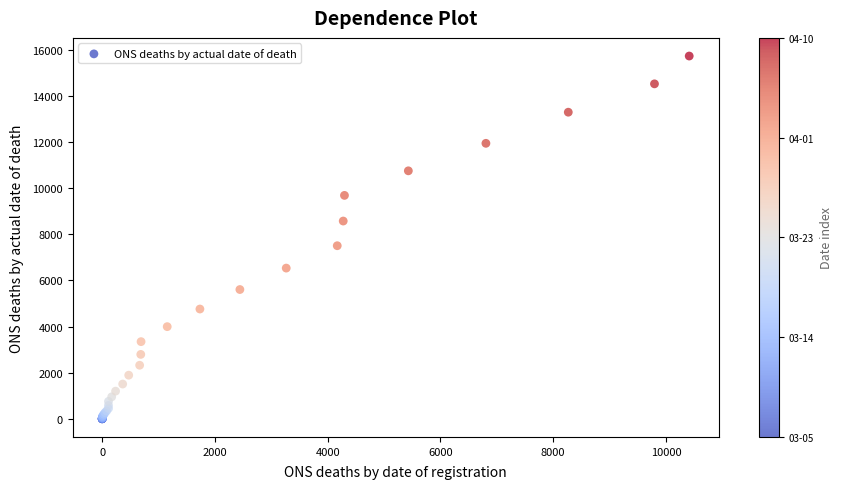

What Y value in the scatter plot is closest to 7867?

7507